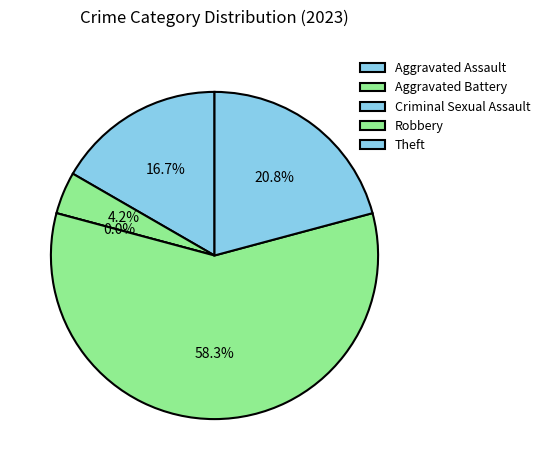

The Robbery slice represents 47% of the pie. True or false?

False